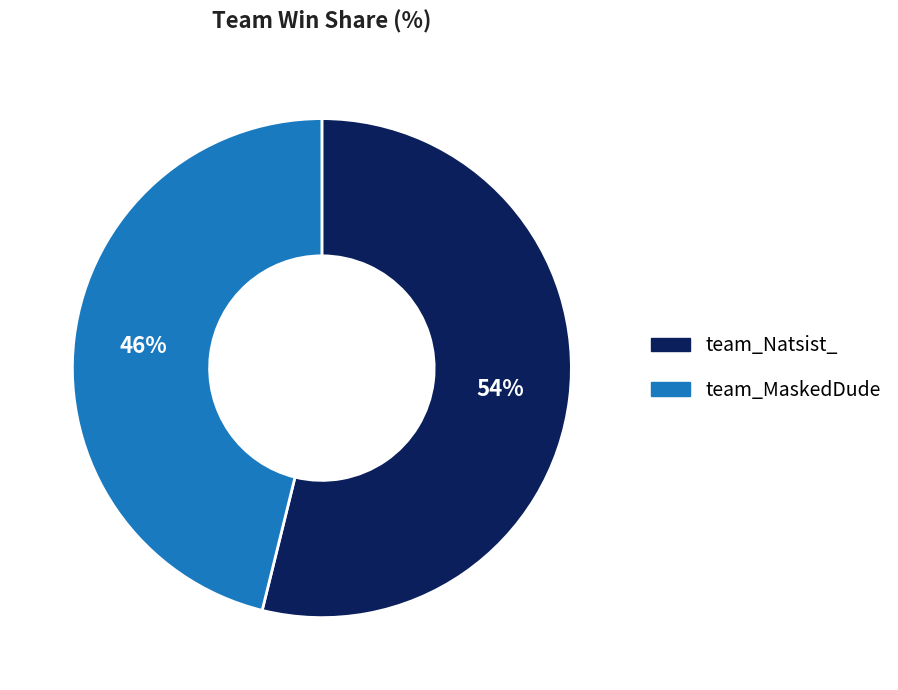

To the nearest percent, what portion does team_MaskedDude represent?

46%